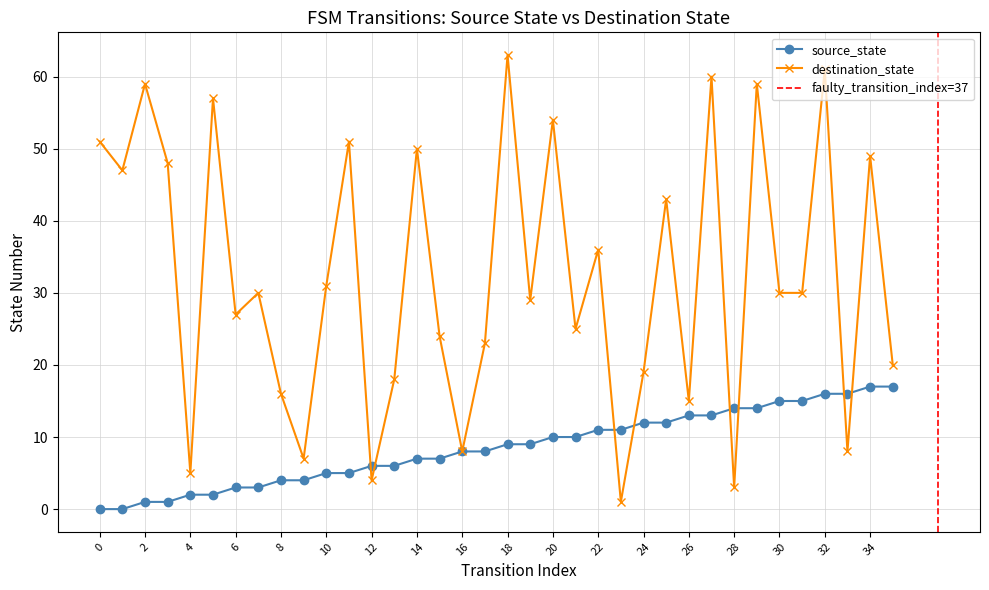

What is the value of the destination_state point at the 9th from the left?

16